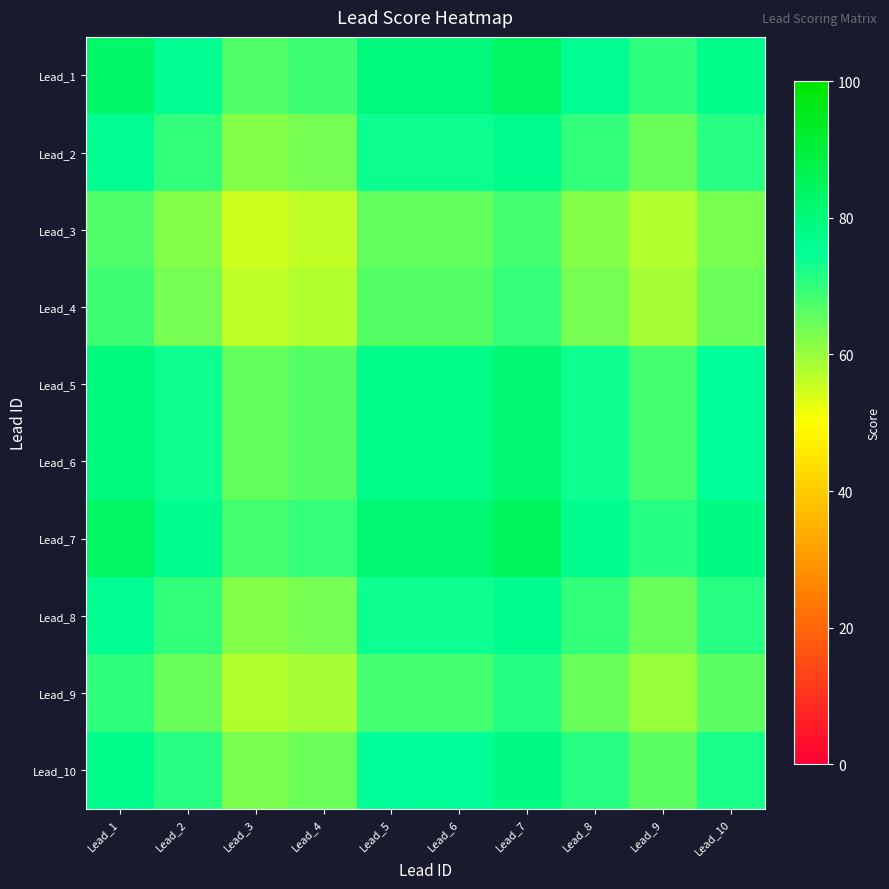

What is the minimum value shown in the chart?

55.0